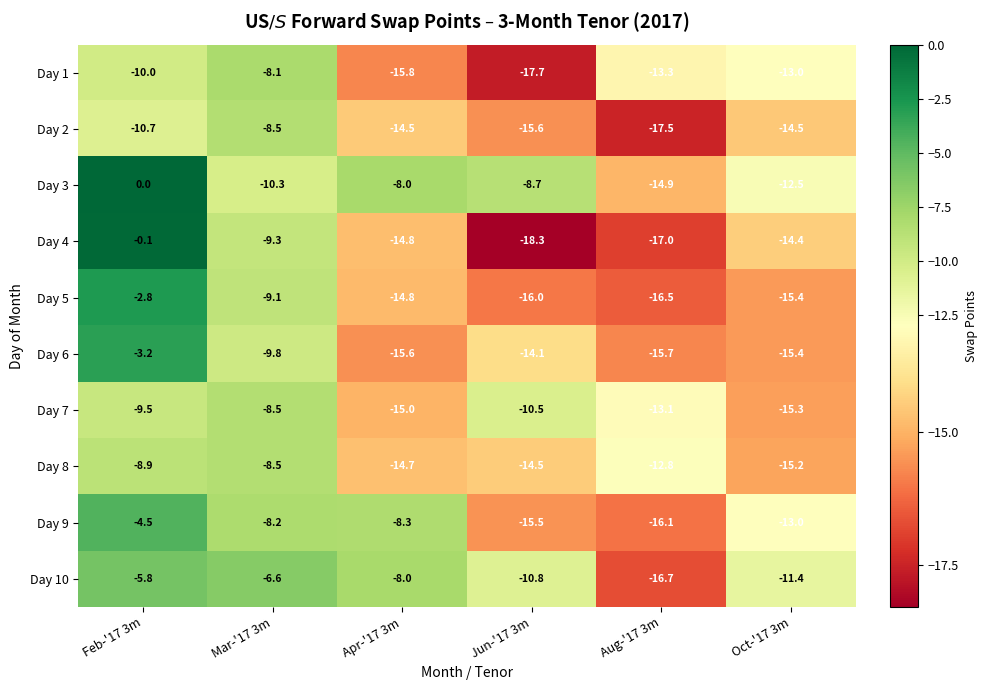

Which label corresponds to the smallest value in the chart?

Jun-'17 3m